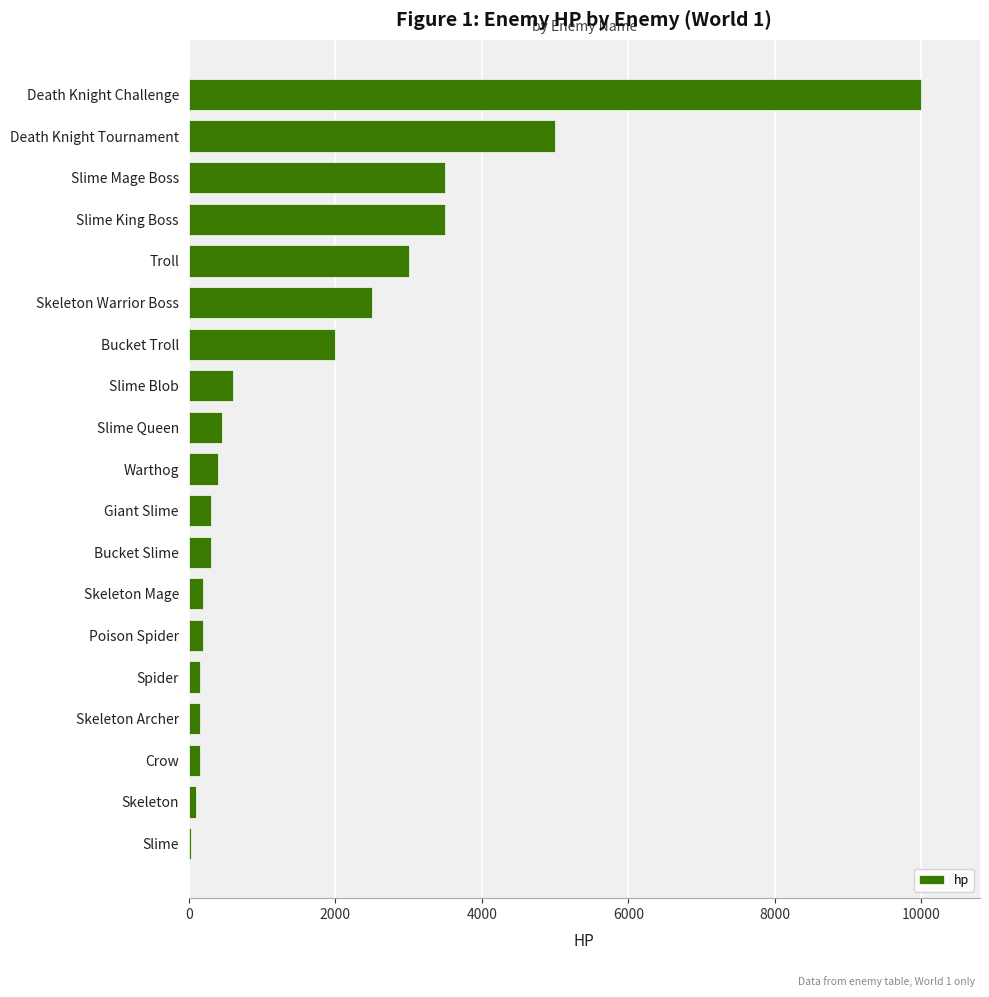

At which label is the value closest to 5015?

Death Knight Tournament